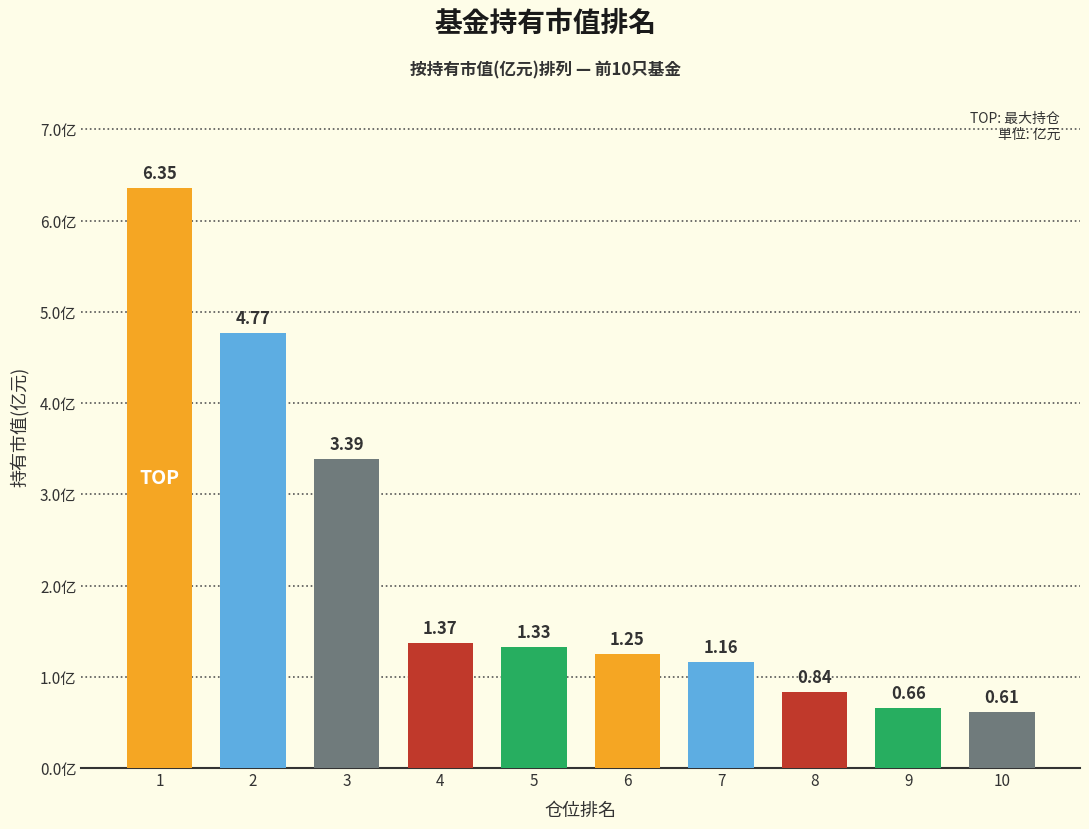

Rank the categories by value from lowest to highest.

10, 9, 8, 7, 6, 5, 4, 3, 2, 1